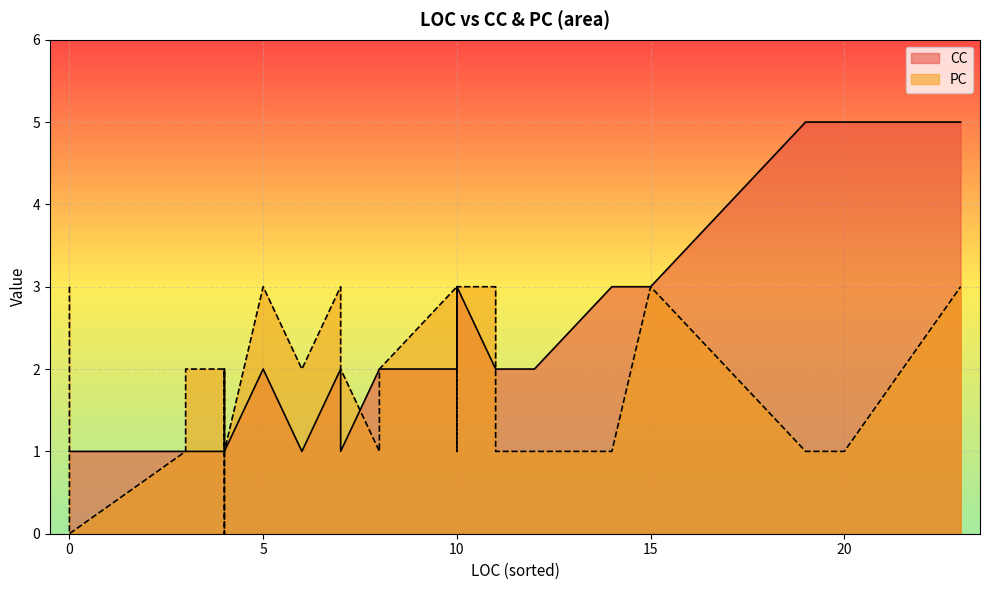

The value of PC at 11 is 3. True or false?

True